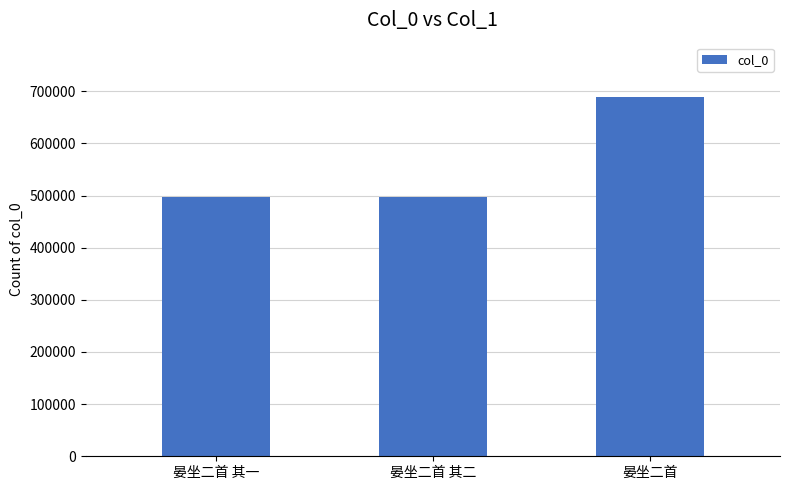

True or false: the data shows 231758 at 晏坐二首 其二.

False